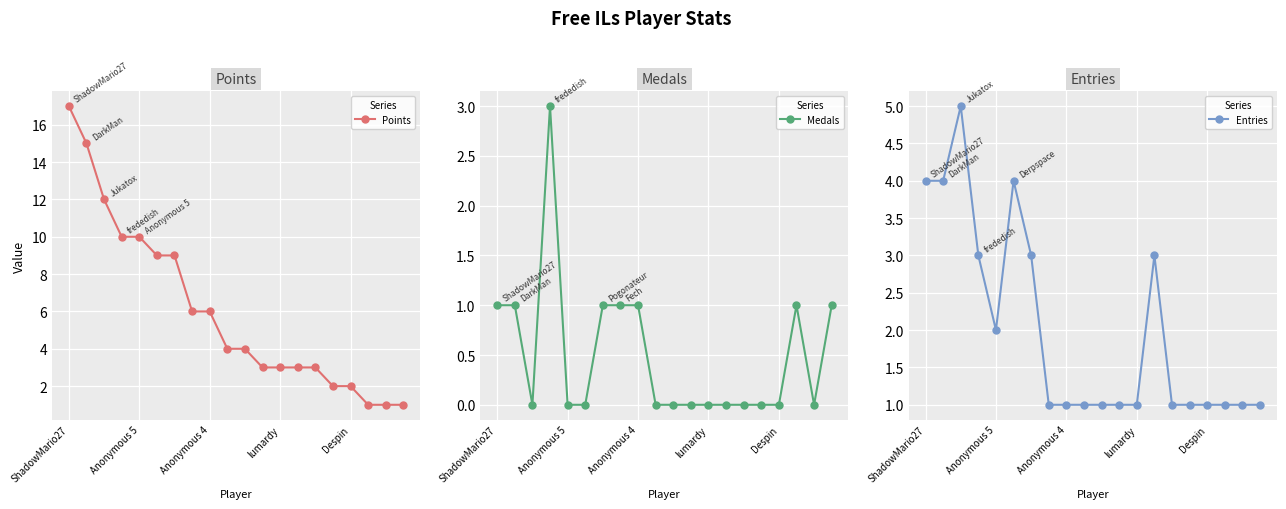

At which label does Points reach its peak?

ShadowMario27